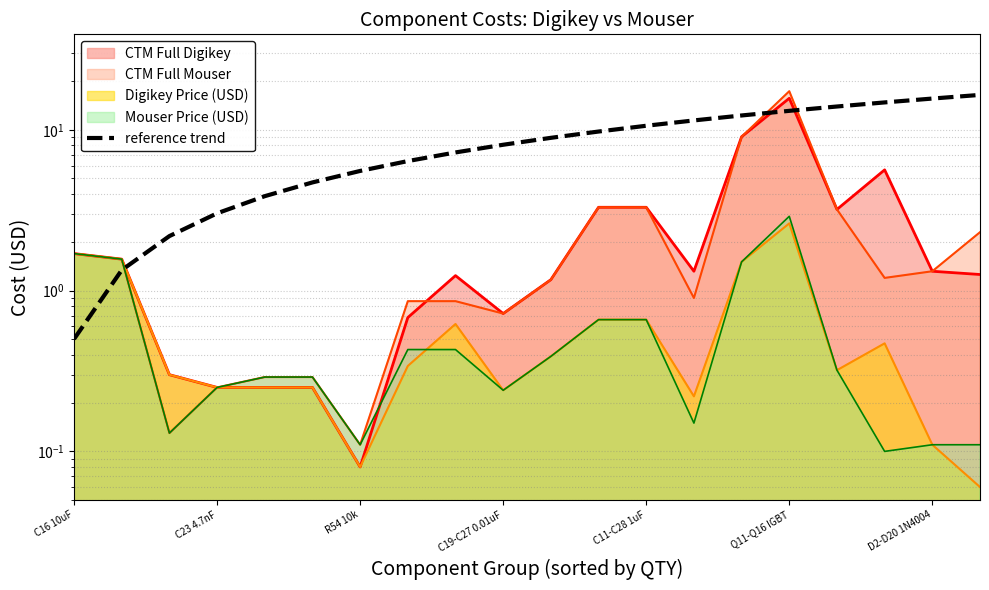

What is the label of the 20th point from the right?

C16 10uF